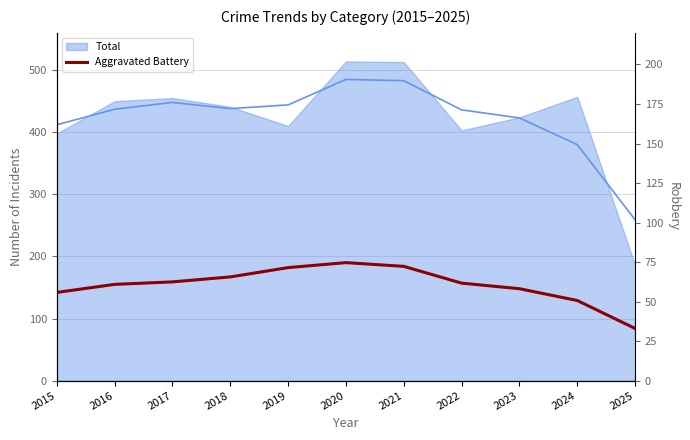

Is it true that the value at 2022 is 57?

False